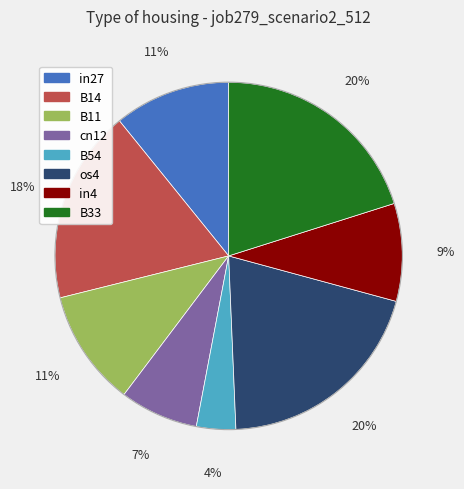

How many slices are in this pie chart?

8